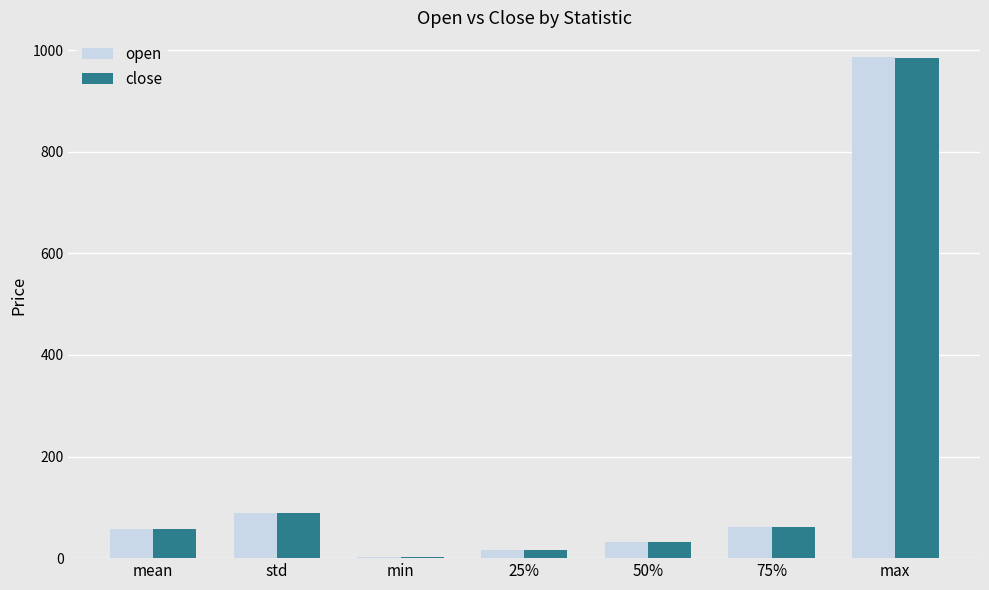

The value of open at std is 89.1. True or false?

True